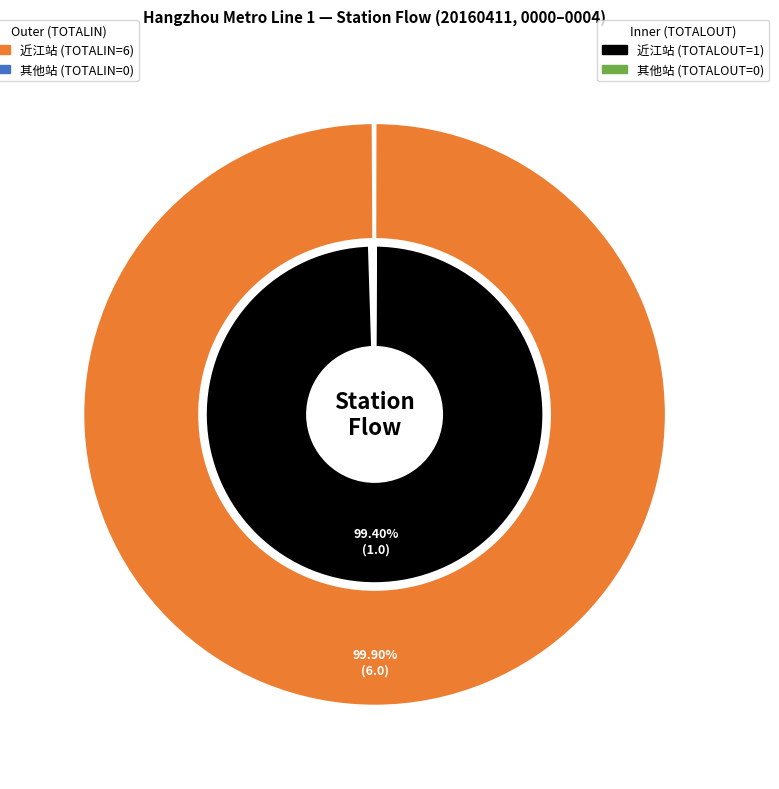

To the nearest percent, what is the difference between the largest and smallest slice percentages?

100%